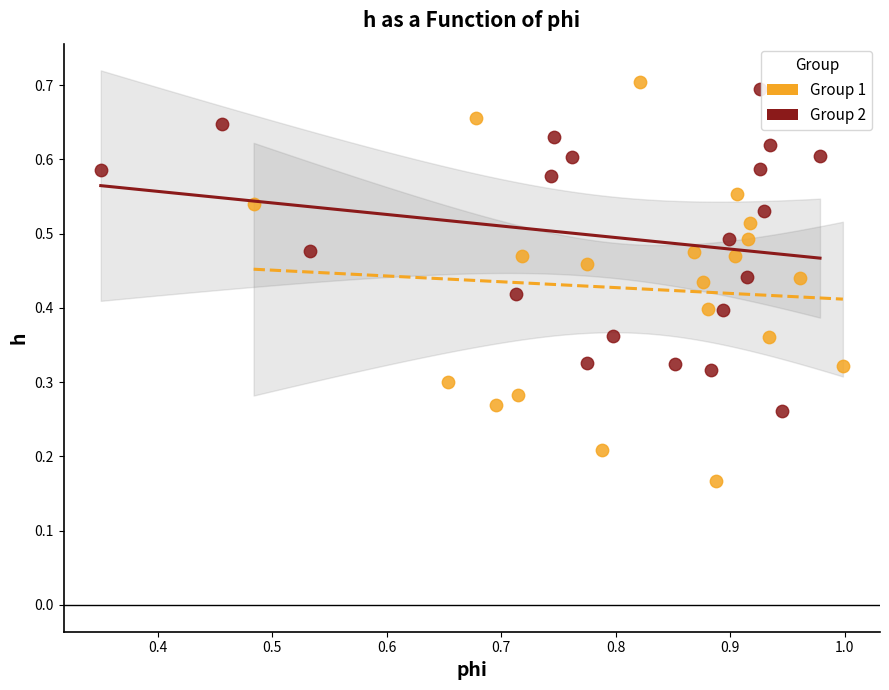

Which series has the largest Y range (max minus min)?

Group 1